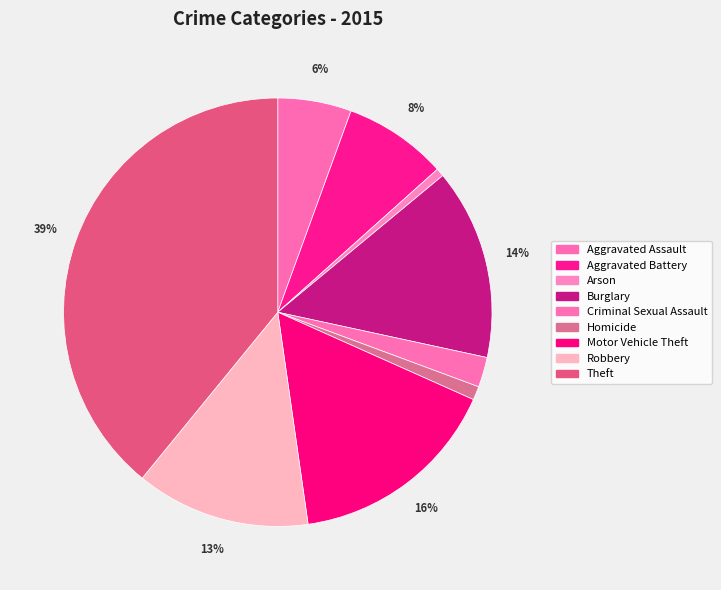

Rank the categories by value from highest to lowest.

Theft, Motor Vehicle Theft, Burglary, Robbery, Aggravated Battery, Aggravated Assault, Criminal Sexual Assault, Homicide, Arson